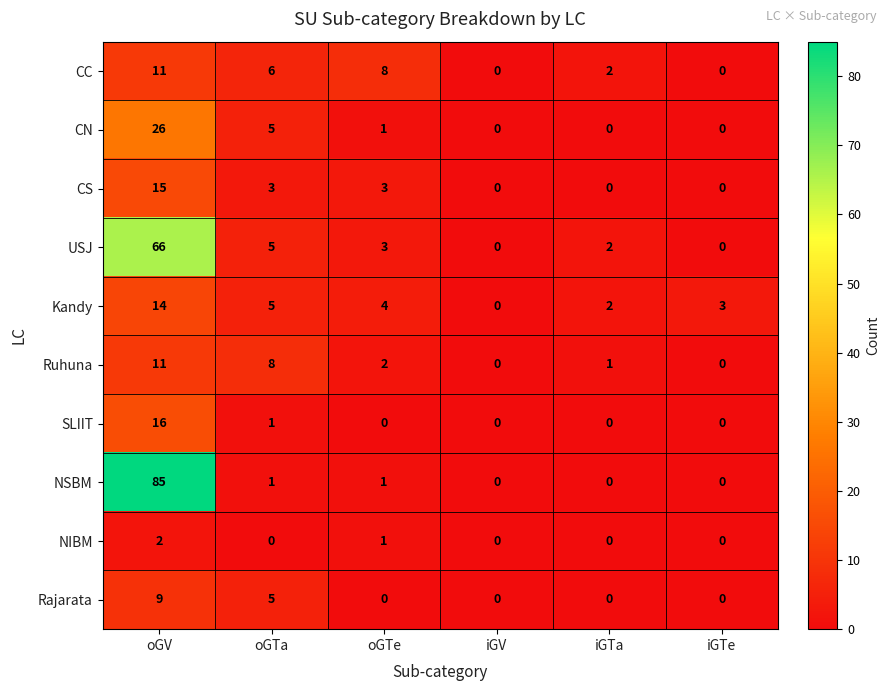

True or false: Ruhuna has a value of 0 at iGV.

True